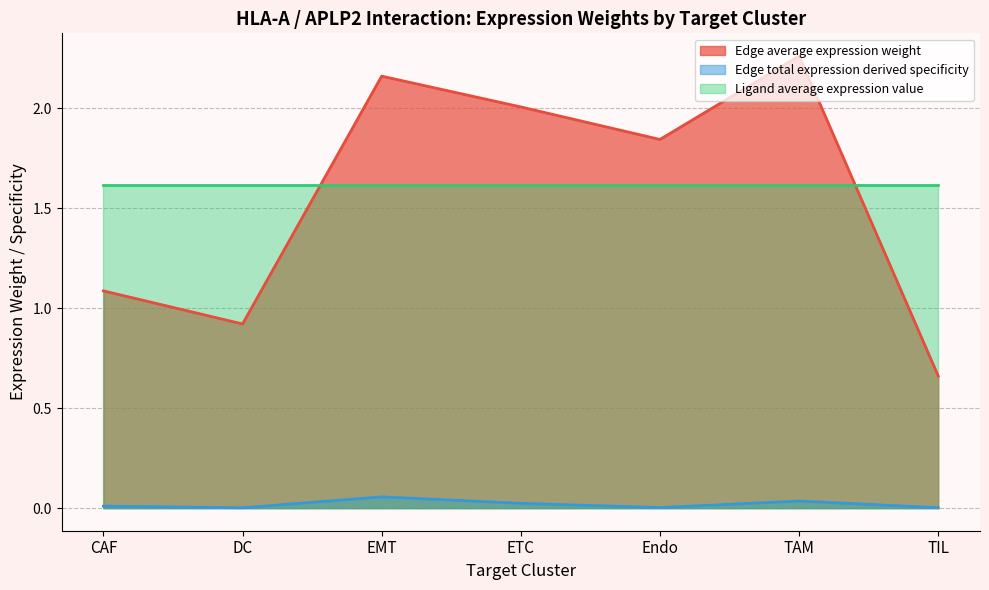

At TAM, list the series in order from smallest to largest.

Edge total expression derived specificity, Ligand average expression value, Edge average expression weight